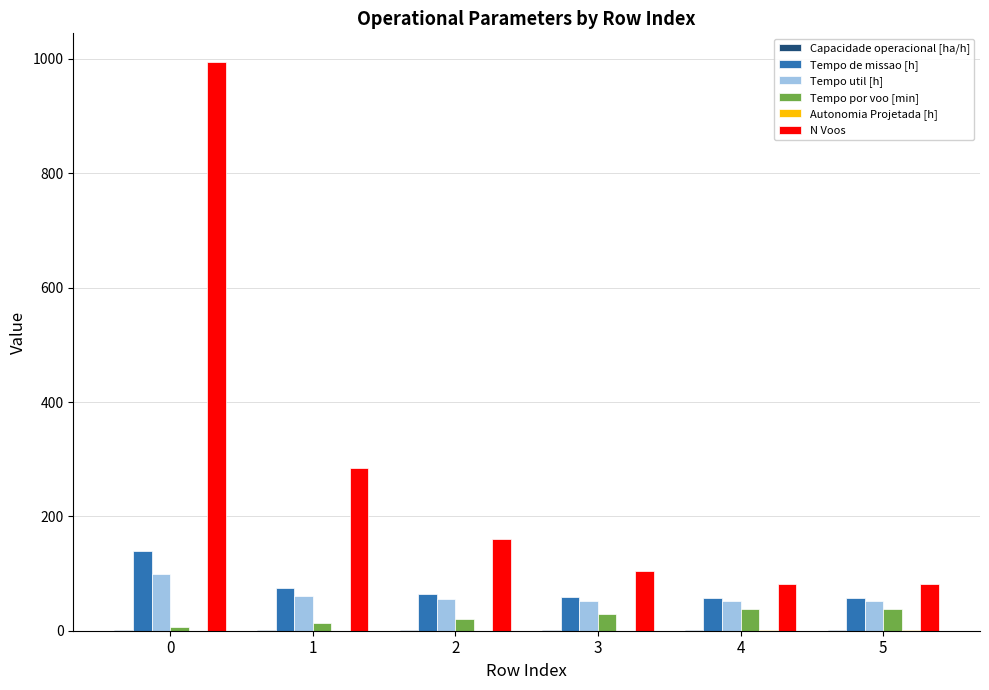

Between 0 and 2, which series saw the biggest shift?

N Voos